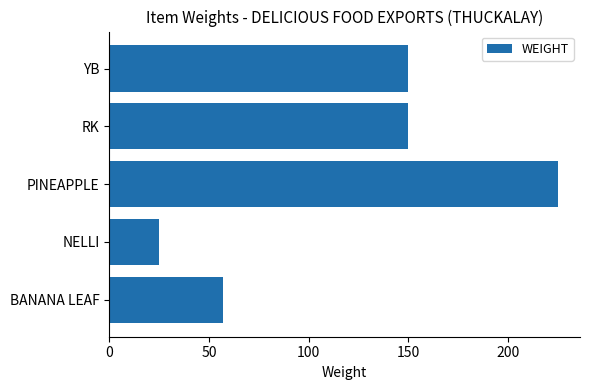

What is the smallest value displayed?

25.0